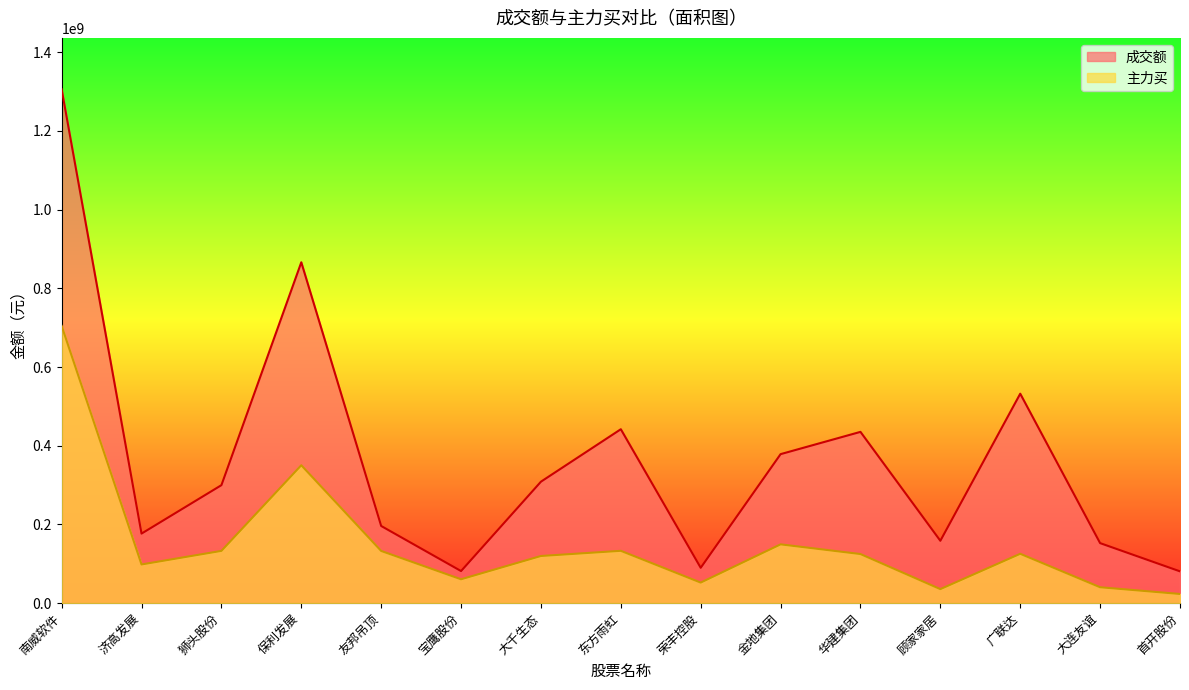

How many lines are shown in the chart?

2